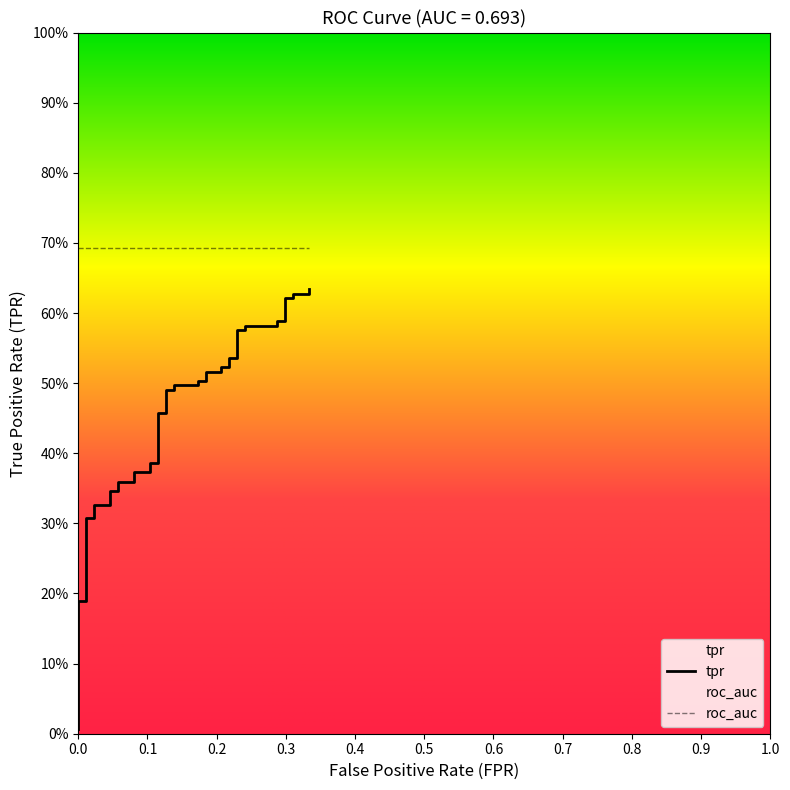

What is the label of the 7th point from the left?

0.6